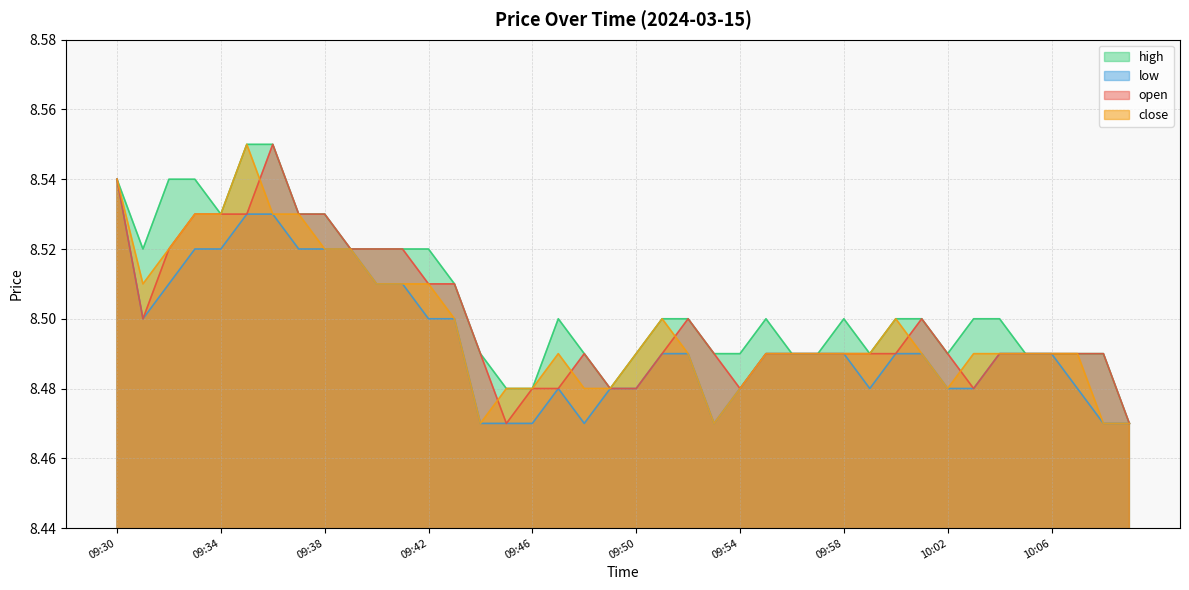

Is the value of high at 10:03 greater than the value of open at 09:35?

No